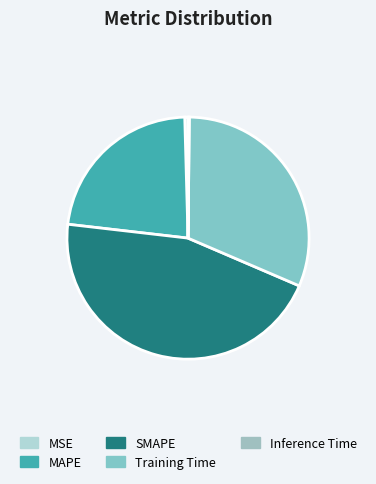

The Training Time slice represents 18% of the pie. True or false?

False